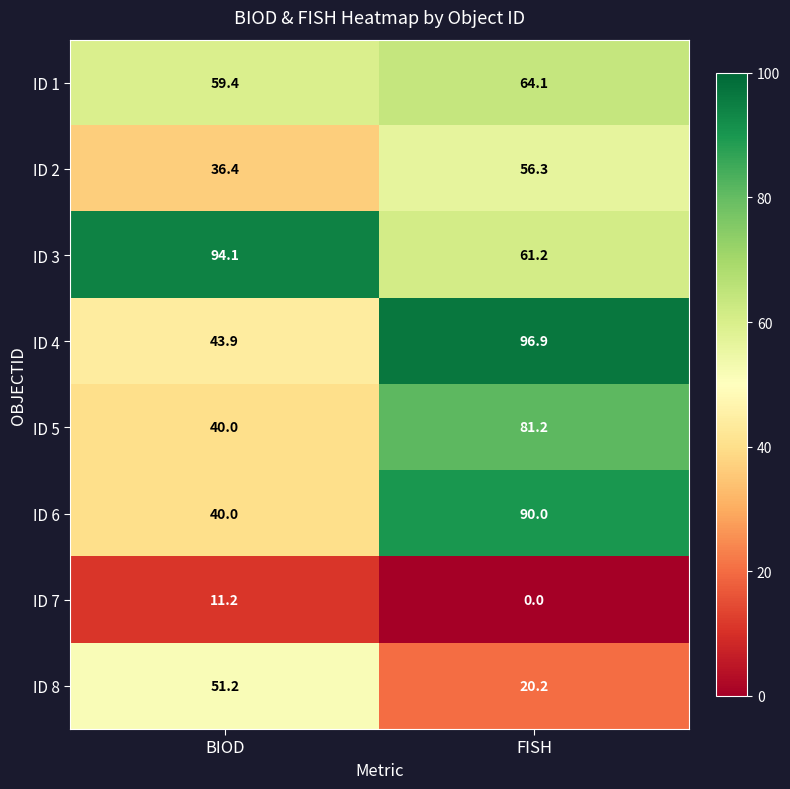

Which series changed the most between BIOD and FISH?

ID 4